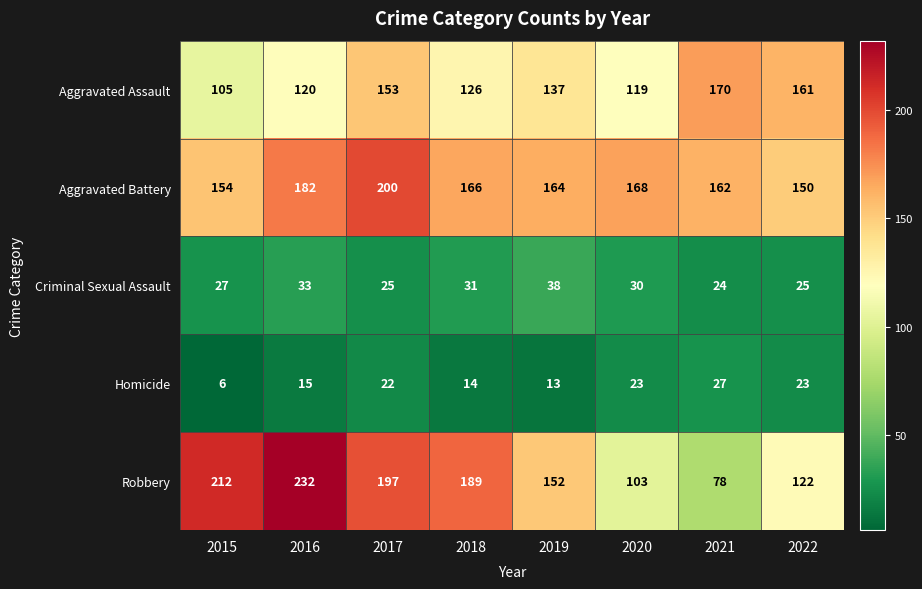

Rank the series by their maximum value, from highest to lowest.

Robbery, Aggravated Battery, Aggravated Assault, Criminal Sexual Assault, Homicide